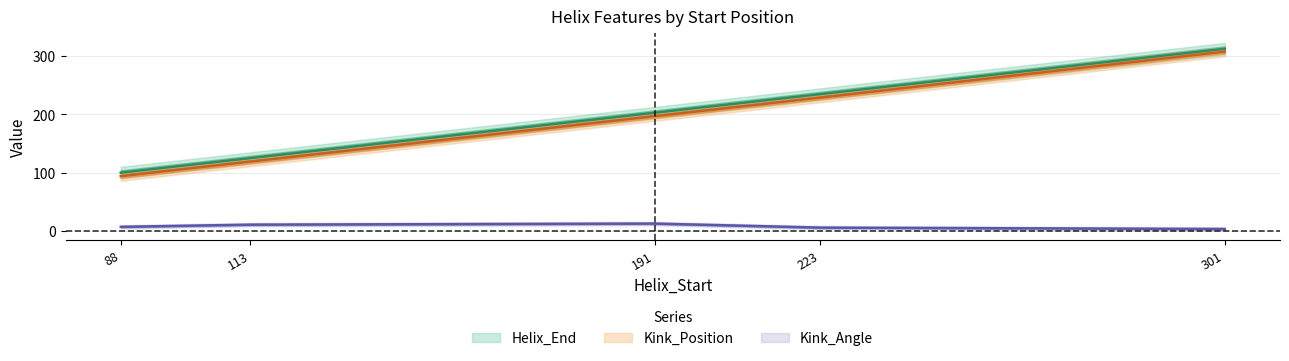

Which series has the largest range (max minus min)?

Kink_Position